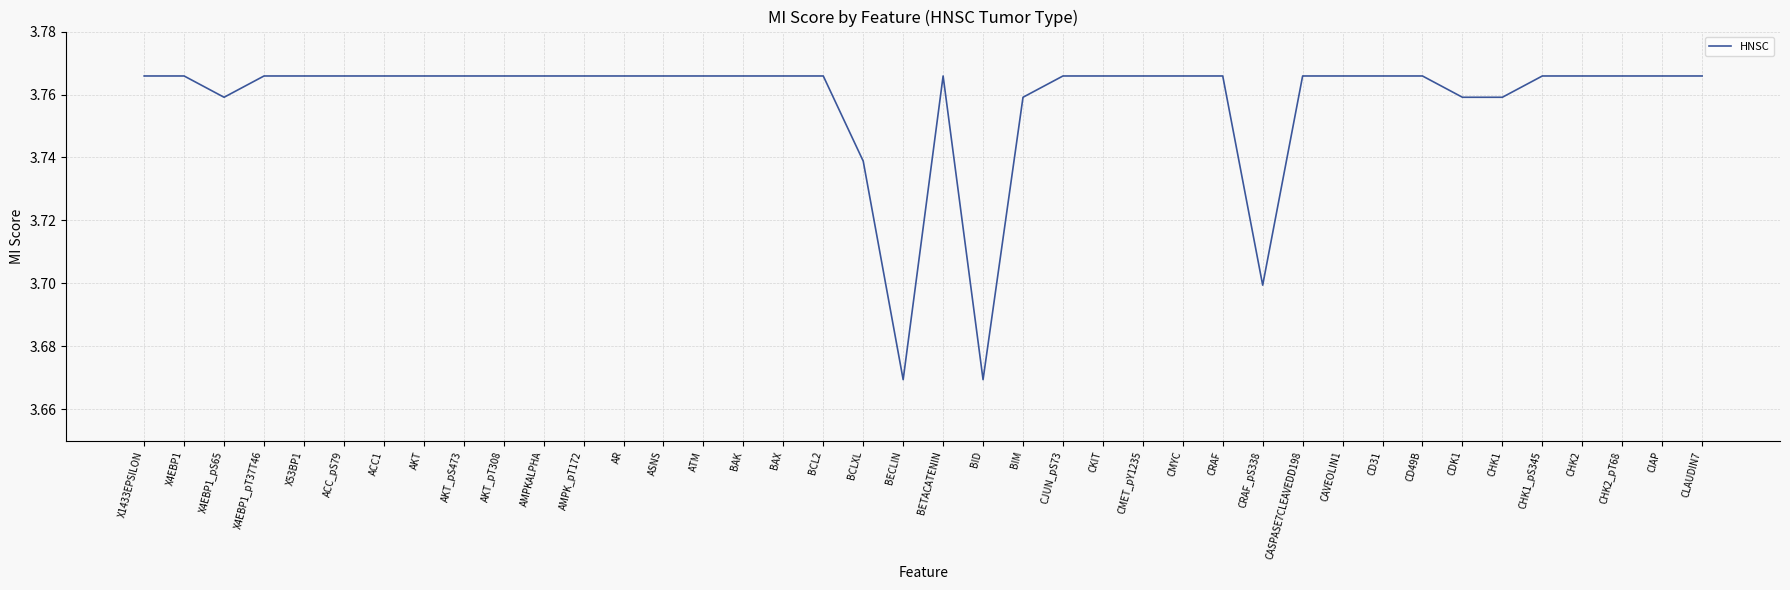

What position from the right is BAK?

25